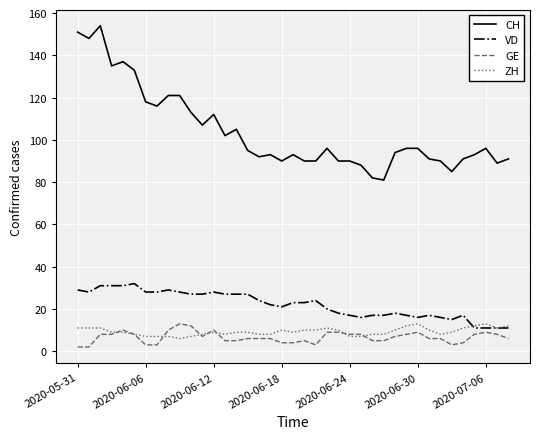

Which series has the largest total across all categories?

CH